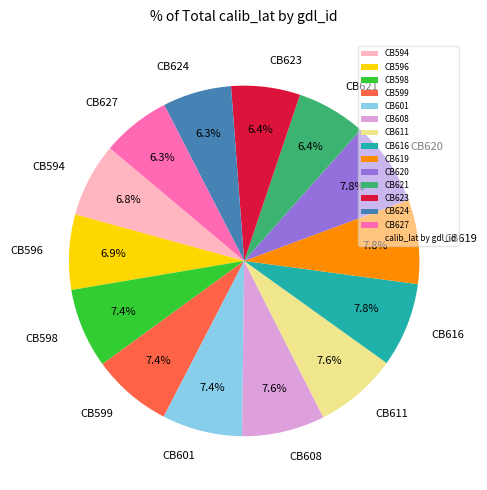

To the nearest percent, what percentage of the pie is CB624?

6%